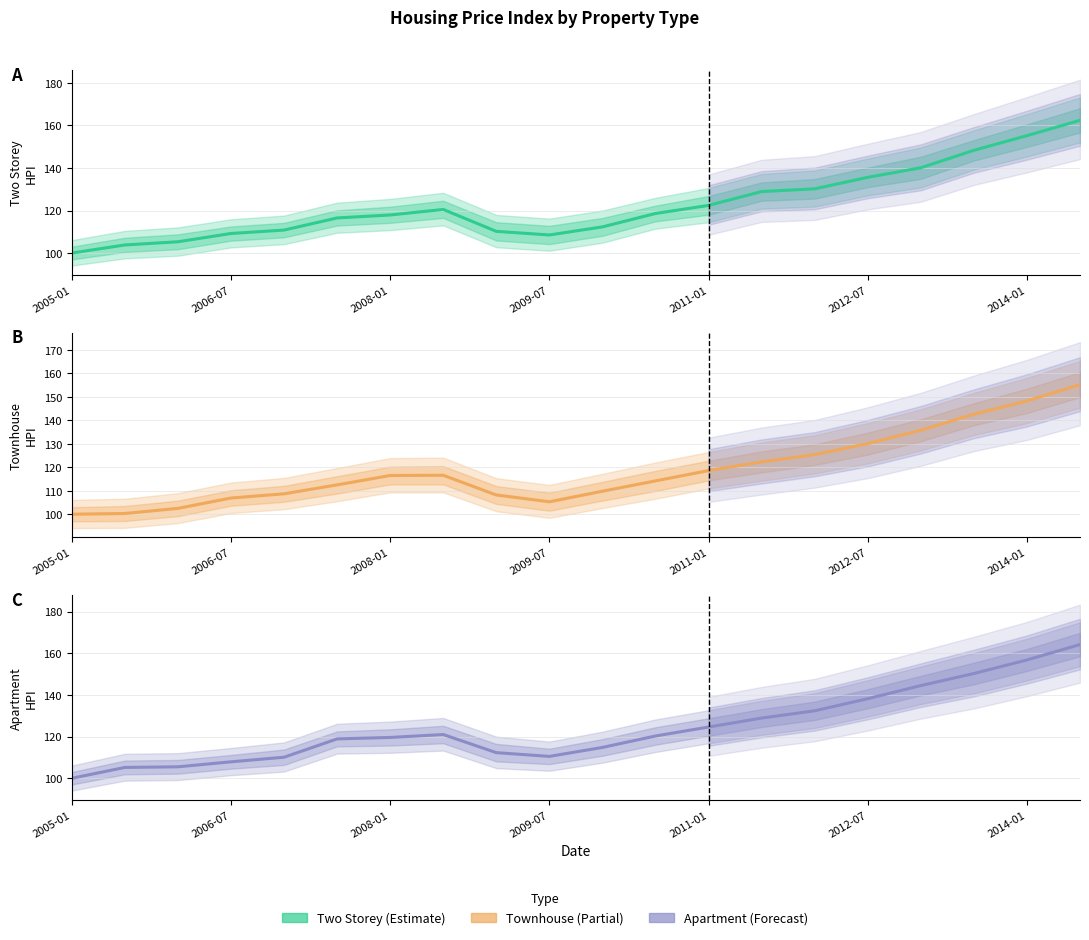

At which category does Two Storey reach its first local peak?

7